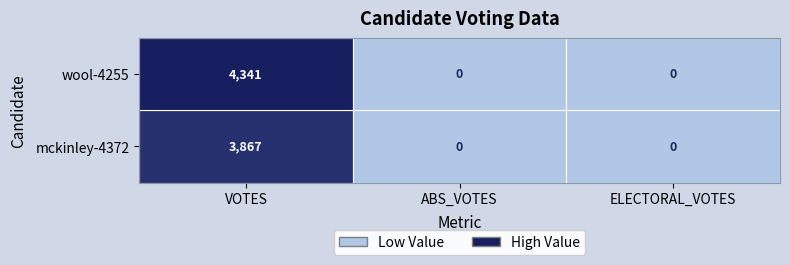

Rank the series by their maximum value, from lowest to highest.

mckinley-4372, wool-4255